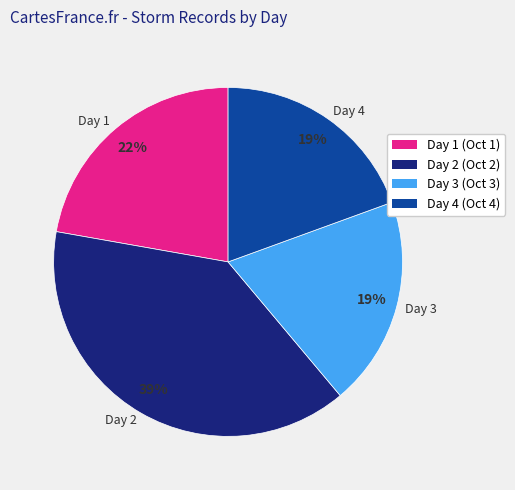

Is Day 3 the majority of the pie?

No